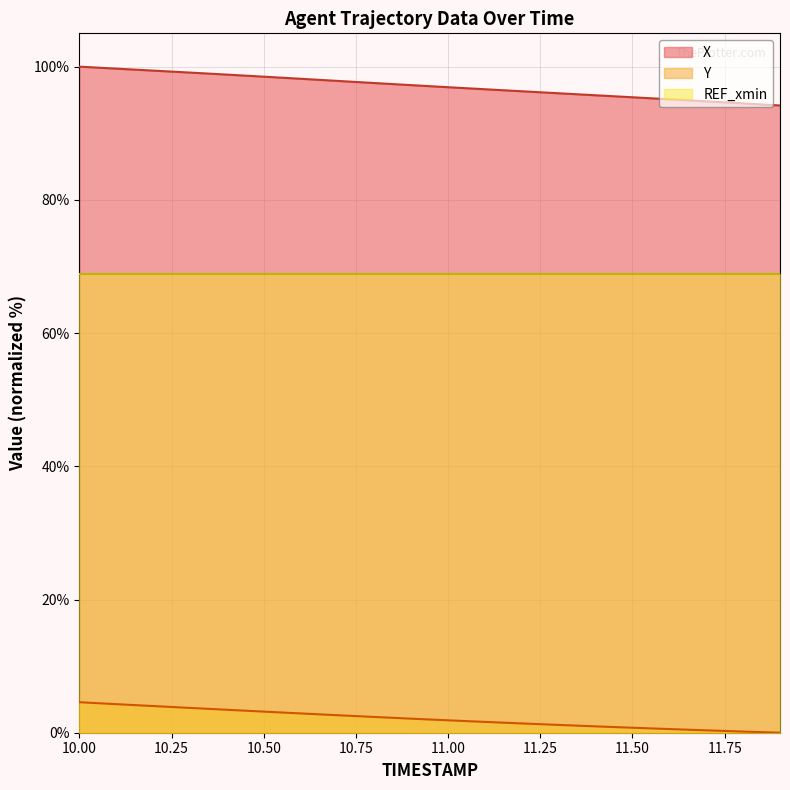

True or false: Y has a value of 1.2 at 11.3.

True